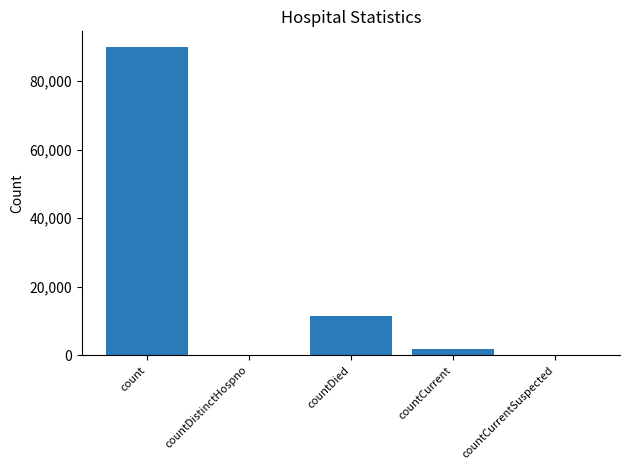

At which label is the value closest to 44987?

countDied